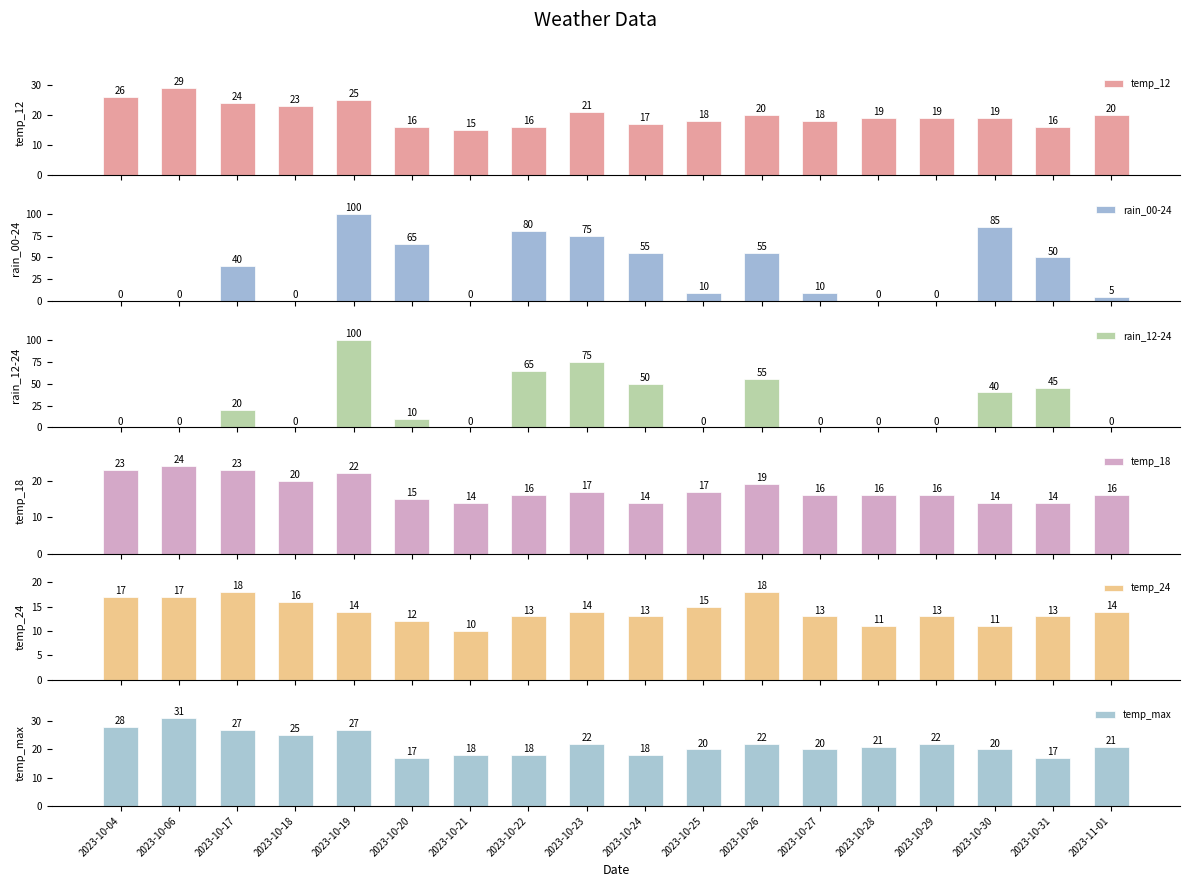

What is the average value of the temp_max series?

22